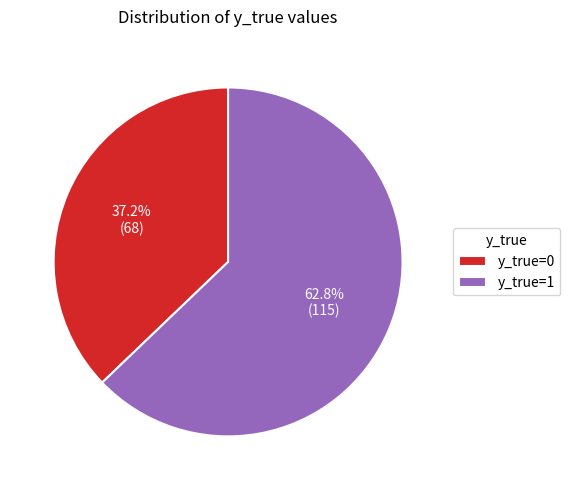

What is the largest slice in the pie chart?

y_true=1